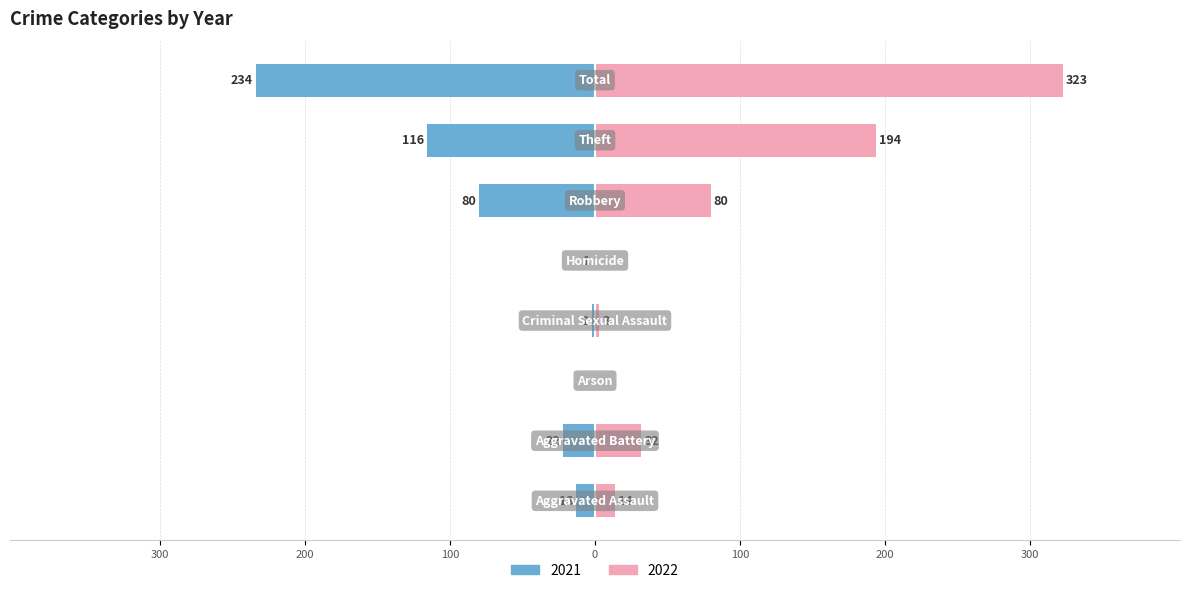

What is the label of the 1st bar from the right?

Total